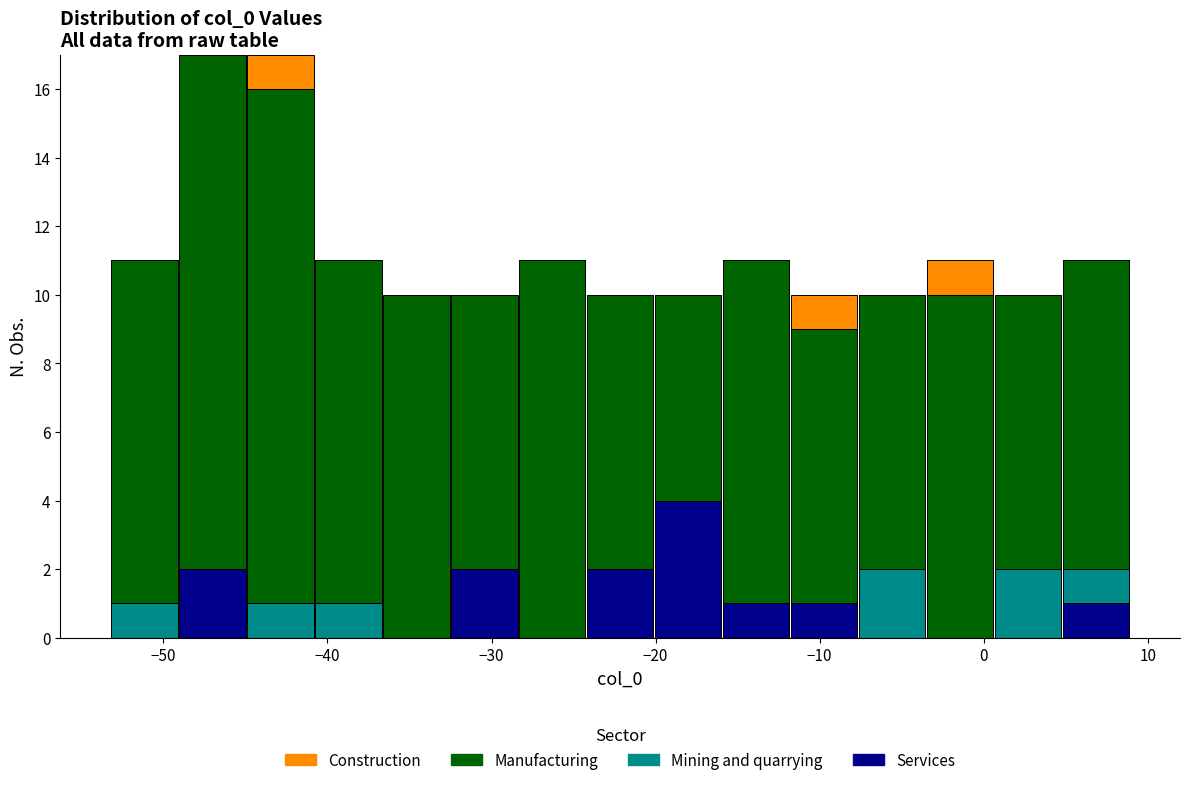

What is the total height of the stacked bar covering -37 to -33 on the x-axis? Neither the bar edges nor the heights are printed on the chart, so give them approximately, as read against the axes.

10